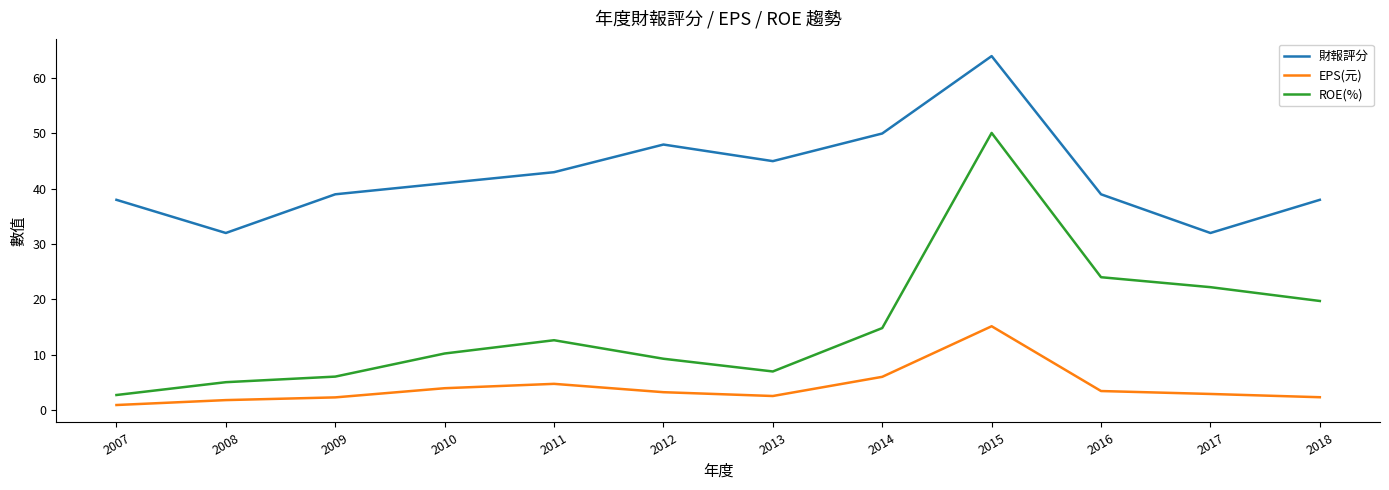

What is the maximum value shown in the chart?

64.0